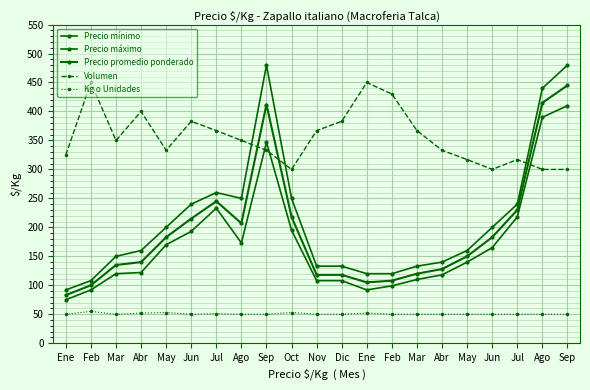

Rank the series by their maximum value, from highest to lowest.

Precio máximo, Volumen, Precio promedio ponderado, Precio mínimo, Kg o Unidades